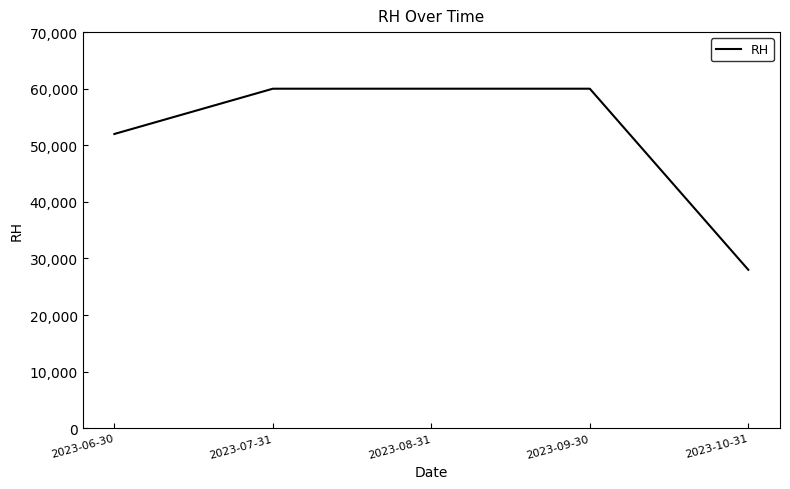

Reading left to right, extract all data points from this chart.

2023-06-30=52000	2023-07-31=60000	2023-08-31=60000	2023-09-30=60000	2023-10-31=28000